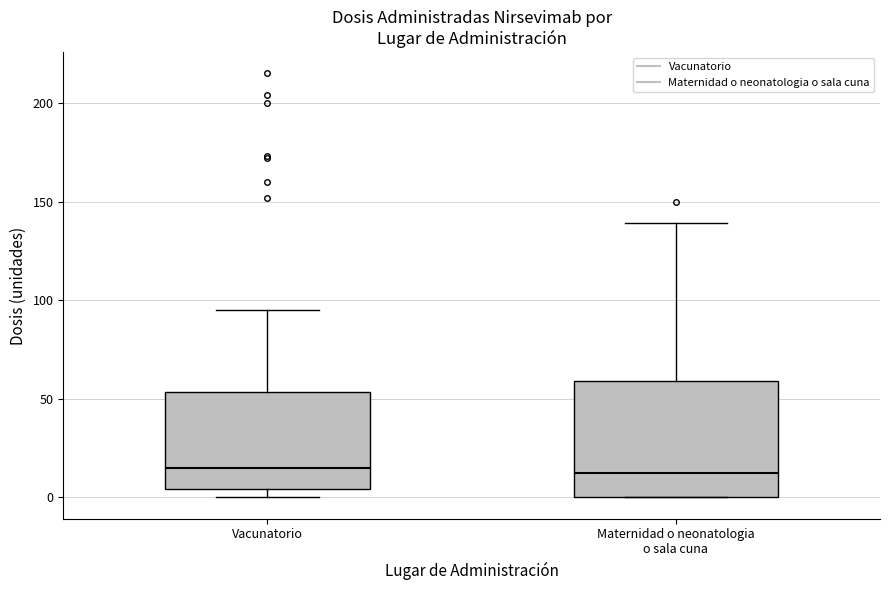

Reading left to right, transcribe this box plot: for each box, give where its median line is, the range the box spans, and where its two whiskers end, as read against the y-axis. The values are not printed on the chart, so give them approximately, as read against the axis.

Vacunatorio: median 15, box 5 to 55, whiskers 0 to 95
Maternidad o neonatologia o sala cuna: median 15, box 0 to 60, whiskers 0 to 140